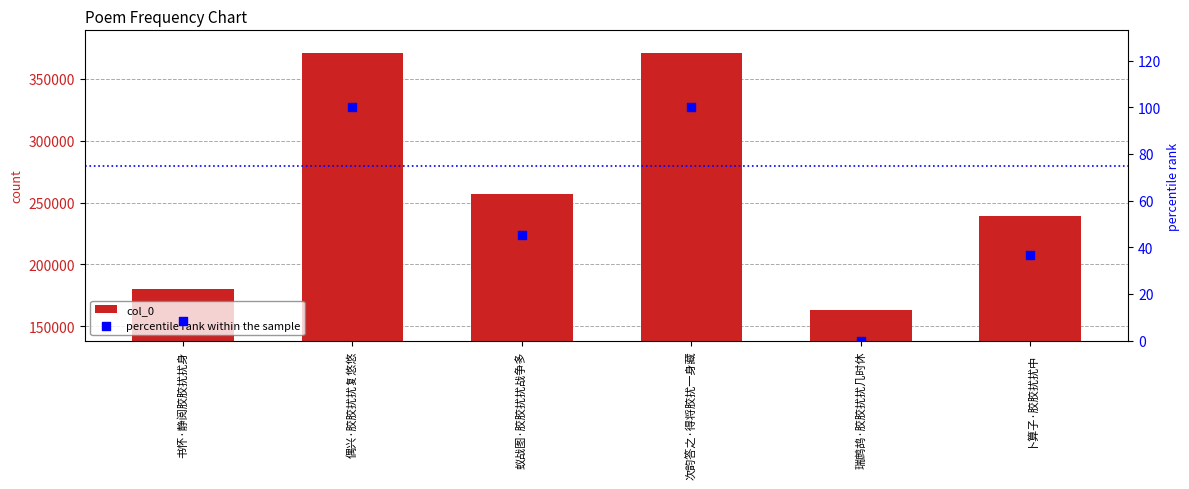

Which series contains the highest Y value?

col_0